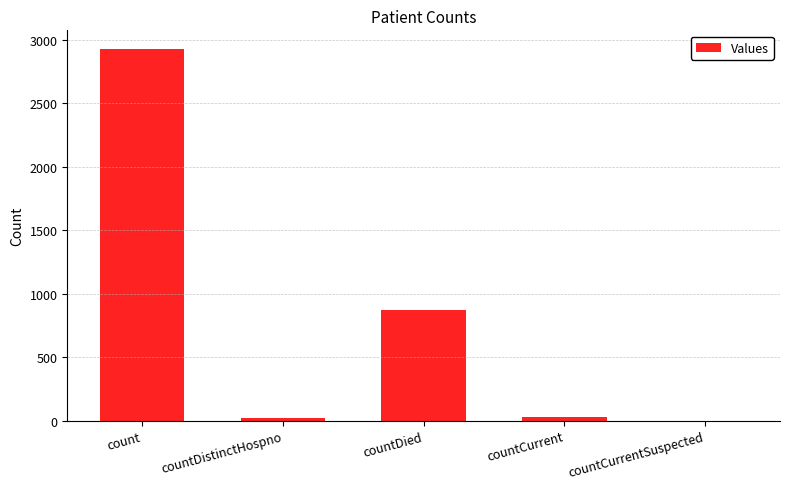

How many series are shown in this chart?

1